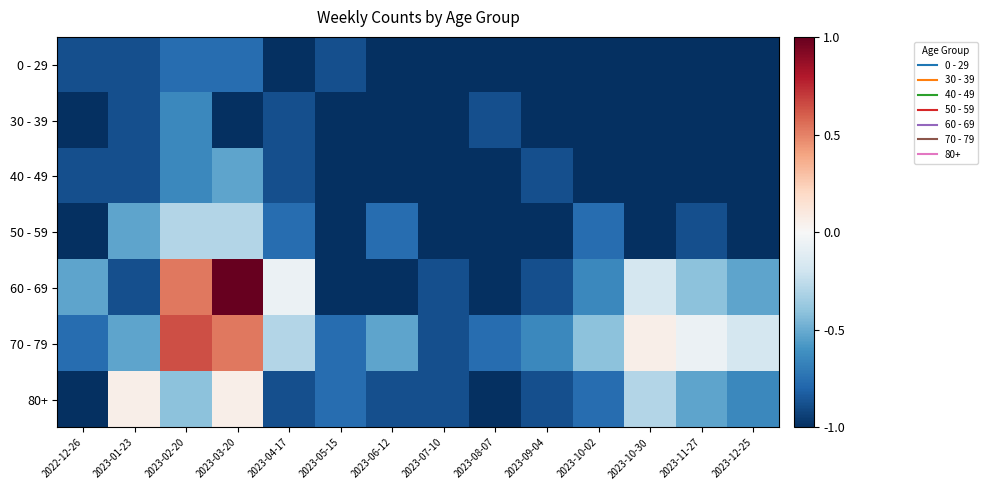

Reading right to left, what are all the values shown in this chart?

0 - 29: 2023-12-25=-1.0	2023-11-27=-1.0	2023-10-30=-1.0	2023-10-02=-1.0	2023-09-04=-1.0	2023-08-07=-1.0	2023-07-10=-1.0	2023-06-12=-1.0	2023-05-15=-0.9	2023-04-17=-1.0	2023-03-20=-0.8	2023-02-20=-0.8	2023-01-23=-0.9	2022-12-26=-0.9
30 - 39: 2023-12-25=-1.0	2023-11-27=-1.0	2023-10-30=-1.0	2023-10-02=-1.0	2023-09-04=-1.0	2023-08-07=-0.9	2023-07-10=-1.0	2023-06-12=-1.0	2023-05-15=-1.0	2023-04-17=-0.9	2023-03-20=-1.0	2023-02-20=-0.6	2023-01-23=-0.9	2022-12-26=-1.0
40 - 49: 2023-12-25=-1.0	2023-11-27=-1.0	2023-10-30=-1.0	2023-10-02=-1.0	2023-09-04=-0.9	2023-08-07=-1.0	2023-07-10=-1.0	2023-06-12=-1.0	2023-05-15=-1.0	2023-04-17=-0.9	2023-03-20=-0.5	2023-02-20=-0.6	2023-01-23=-0.9	2022-12-26=-0.9
50 - 59: 2023-12-25=-1.0	2023-11-27=-0.9	2023-10-30=-1.0	2023-10-02=-0.8	2023-09-04=-1.0	2023-08-07=-1.0	2023-07-10=-1.0	2023-06-12=-0.8	2023-05-15=-1.0	2023-04-17=-0.8	2023-03-20=-0.3	2023-02-20=-0.3	2023-01-23=-0.5	2022-12-26=-1.0
60 - 69: 2023-12-25=-0.5	2023-11-27=-0.4	2023-10-30=-0.2	2023-10-02=-0.6	2023-09-04=-0.9	2023-08-07=-1.0	2023-07-10=-0.9	2023-06-12=-1.0	2023-05-15=-1.0	2023-04-17=-0.1	2023-03-20=1.0	2023-02-20=0.5	2023-01-23=-0.9	2022-12-26=-0.5
70 - 79: 2023-12-25=-0.2	2023-11-27=-0.1	2023-10-30=0.1	2023-10-02=-0.4	2023-09-04=-0.6	2023-08-07=-0.8	2023-07-10=-0.9	2023-06-12=-0.5	2023-05-15=-0.8	2023-04-17=-0.3	2023-03-20=0.5	2023-02-20=0.6	2023-01-23=-0.5	2022-12-26=-0.8
80+: 2023-12-25=-0.6	2023-11-27=-0.5	2023-10-30=-0.3	2023-10-02=-0.8	2023-09-04=-0.9	2023-08-07=-1.0	2023-07-10=-0.9	2023-06-12=-0.9	2023-05-15=-0.8	2023-04-17=-0.9	2023-03-20=0.1	2023-02-20=-0.4	2023-01-23=0.1	2022-12-26=-1.0